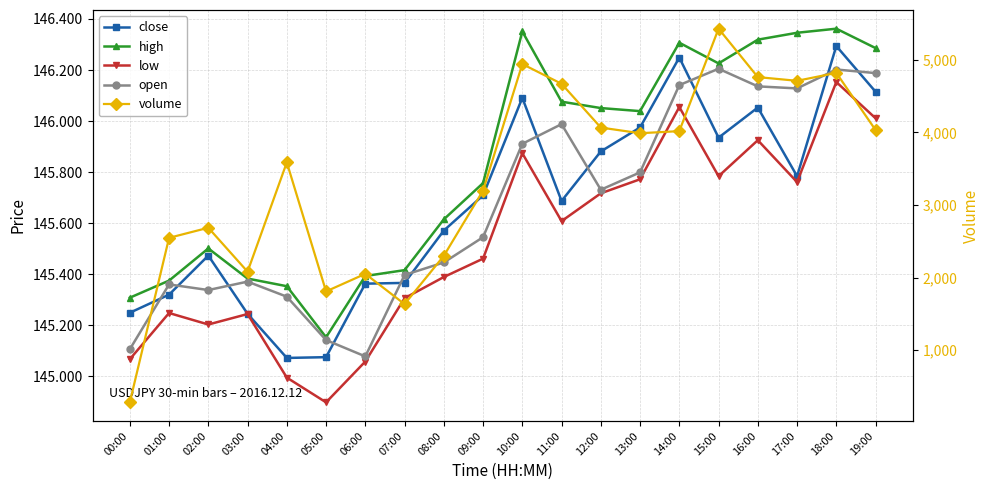

What are all the series names shown in the legend?

close, high, low, open, volume